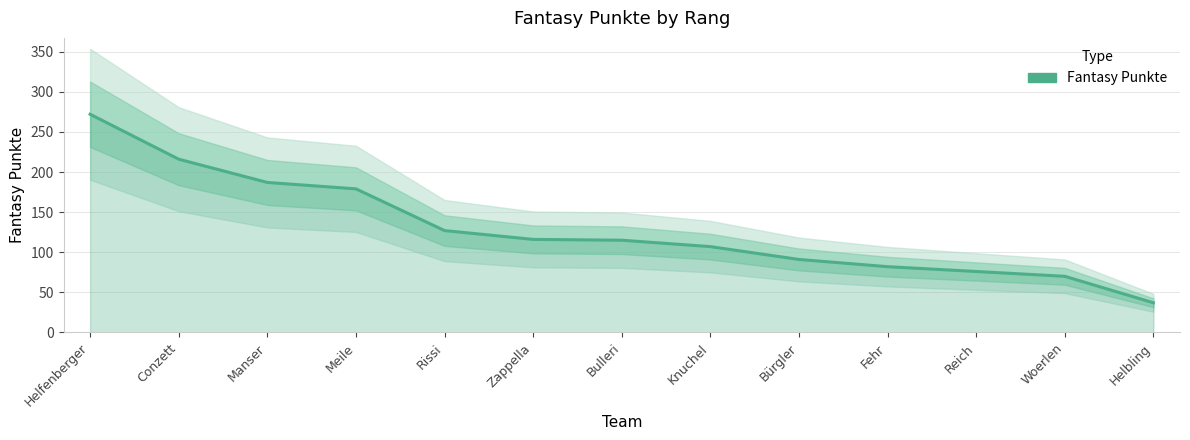

Reading left to right, what are all the values shown in this chart?

Helfenberger=272	Conzett=216	Manser=187	Meile=179	Rissi=127	Zappella=116	Bulleri=115	Knuchel=107	Bürgler=91	Fehr=82	Reich=76	Woerlen=70	Helbling=37